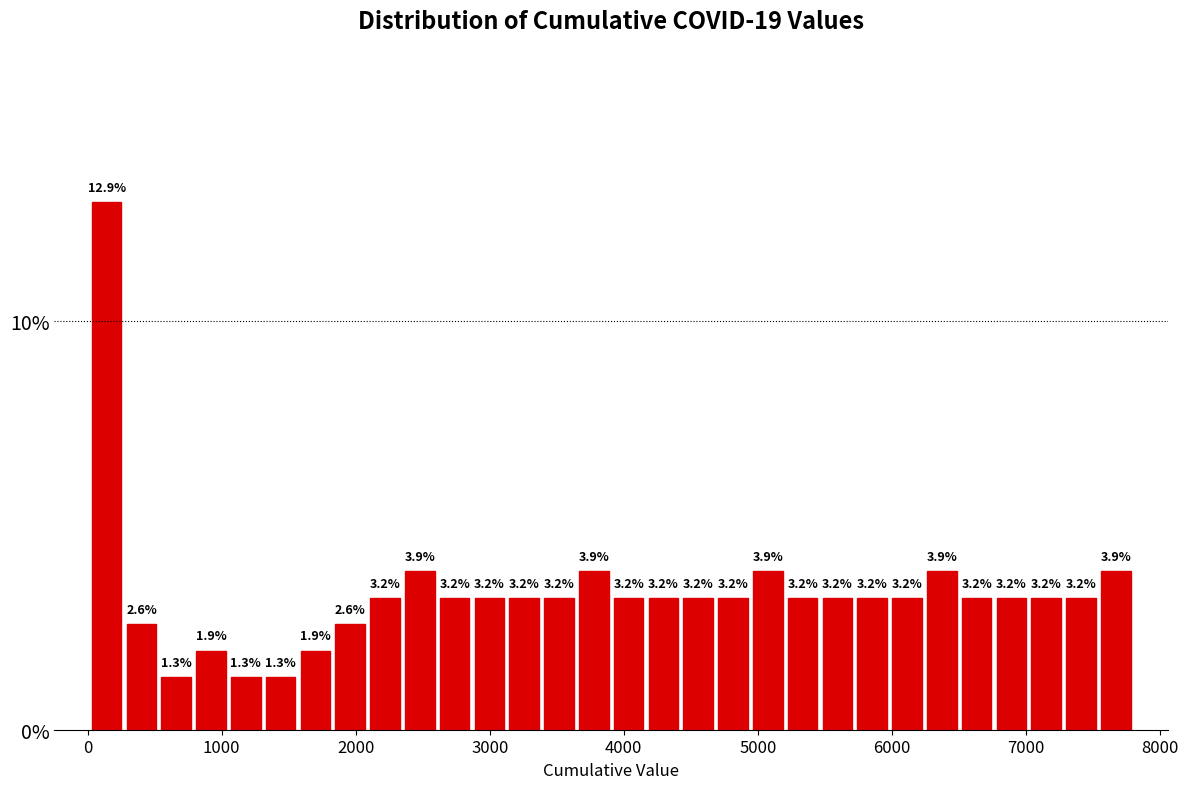

Around what value on the x-axis is the tallest bar? Give the approximate position of its centre, as read against the axis.

100